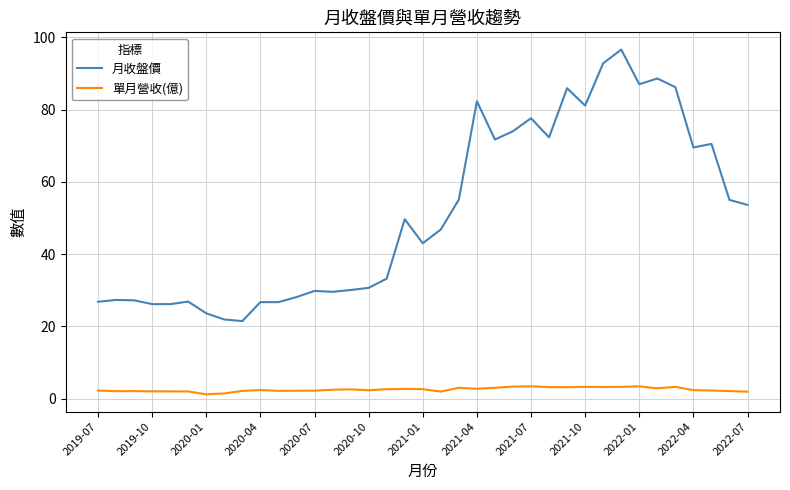

Which series has the largest range (max minus min)?

月收盤價